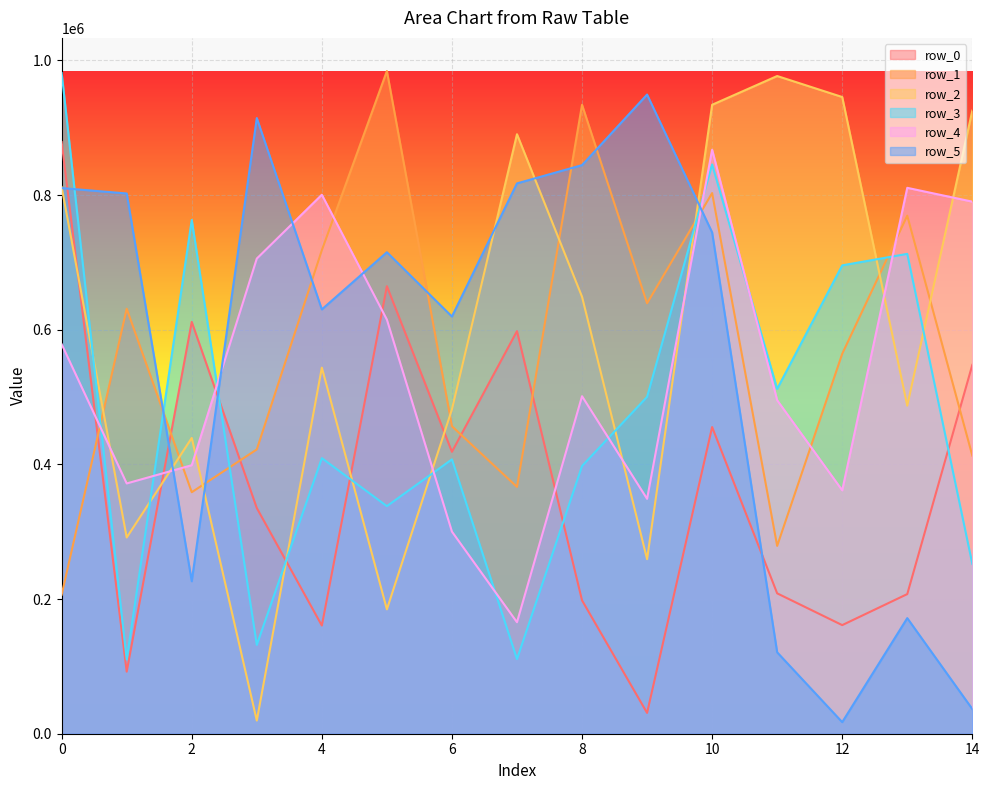

What is the sum of all row_4 values?

8110134